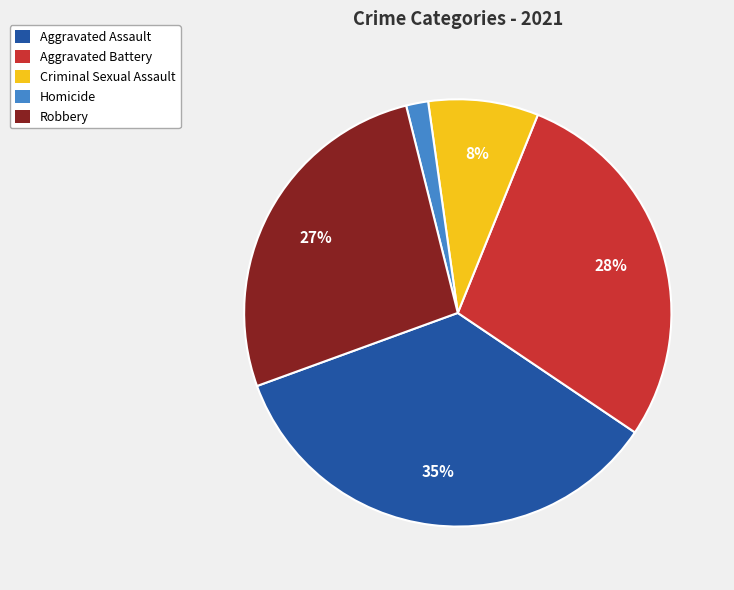

How many slices are in this pie chart?

5